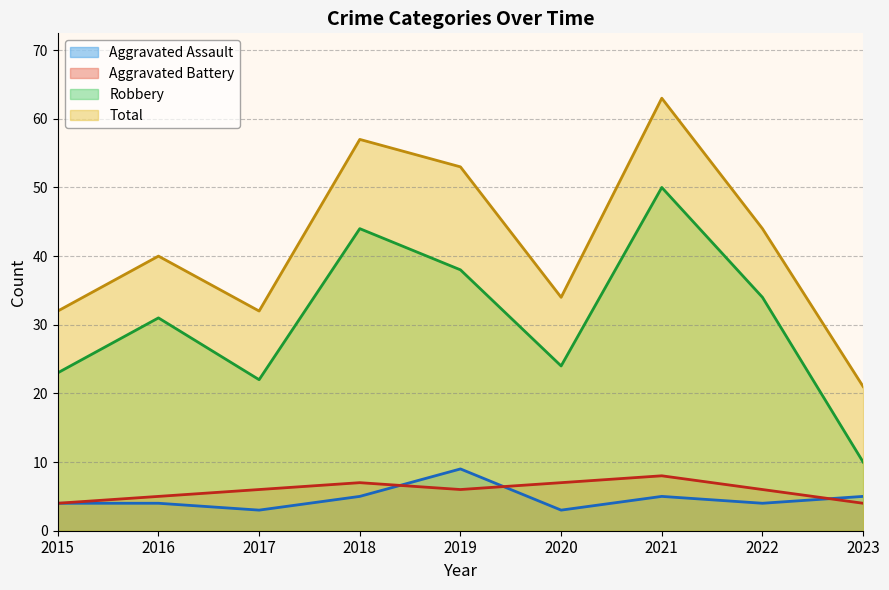

Which series has the widest spread of values?

Total